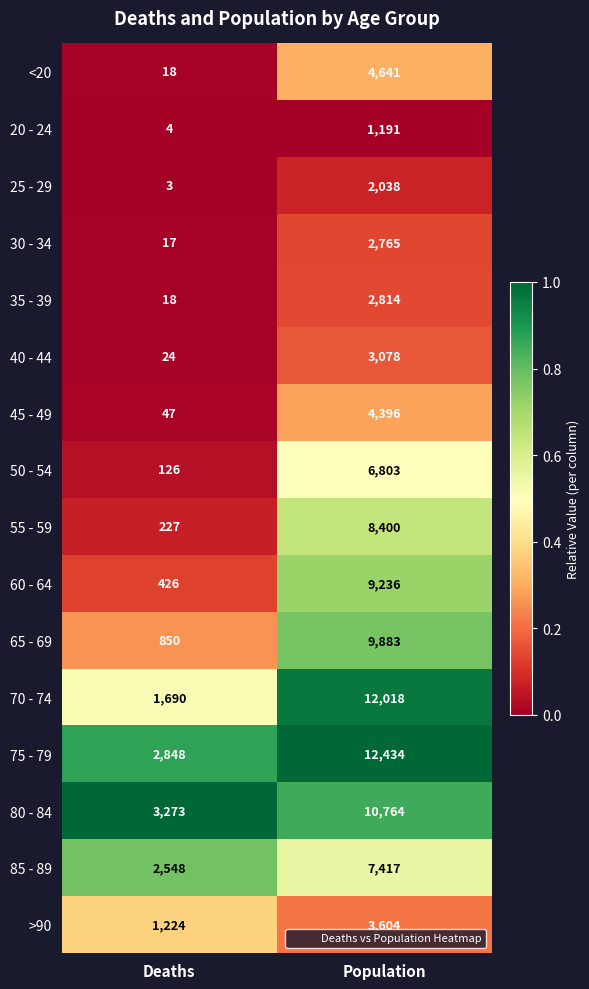

What is the difference between the 35 - 39 values at Population and Deaths?

2796